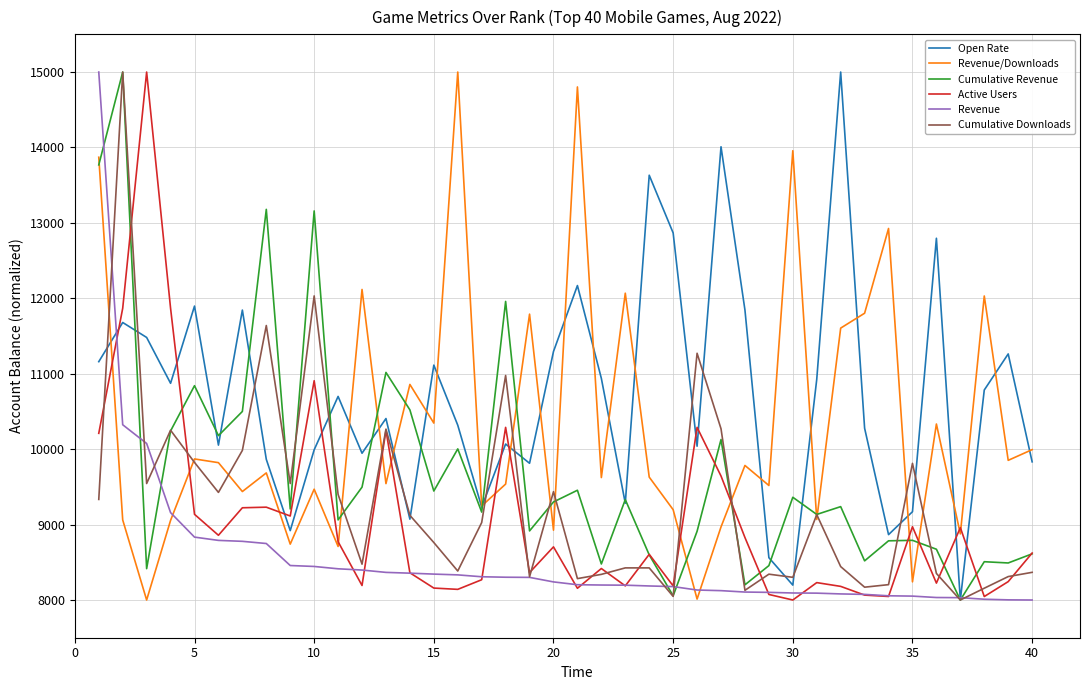

What is the lowest value of the Revenue series?

8000.0